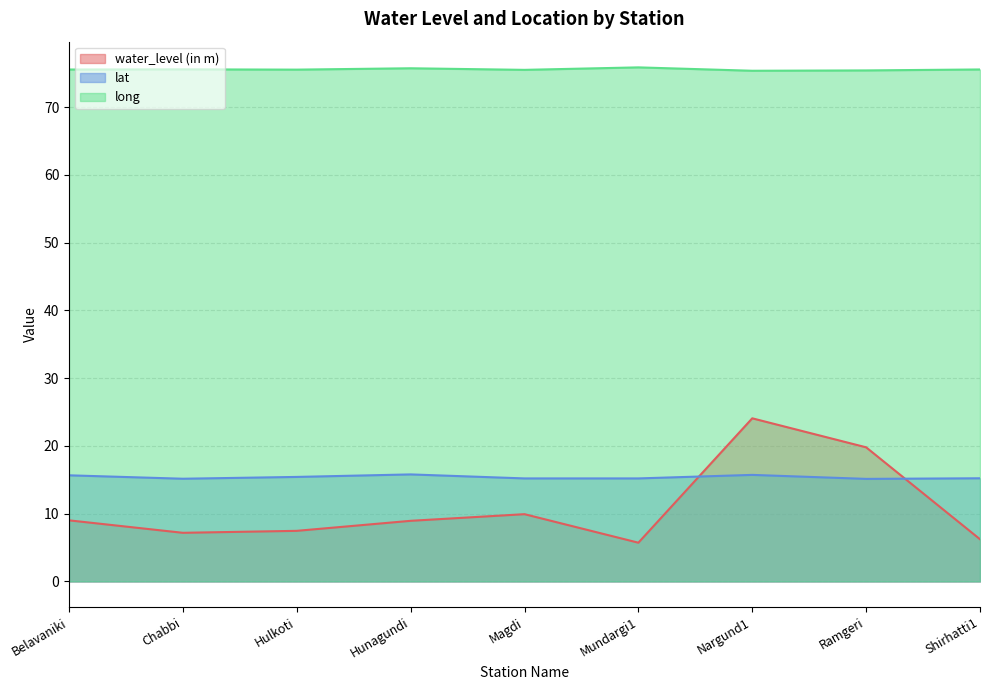

Which category has the highest value in the water_level (in m) series?

Nargund1